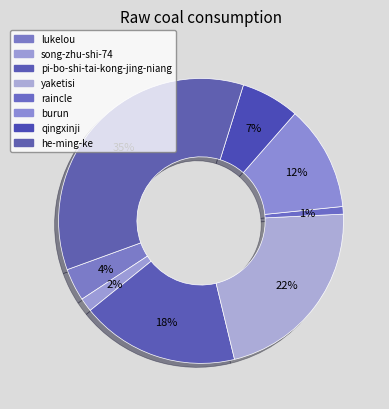

Rank the categories by value from highest to lowest.

he-ming-ke, yaketisi, pi-bo-shi-tai-kong-jing-niang, burun, qingxinji, lukelou, song-zhu-shi-74, raincle